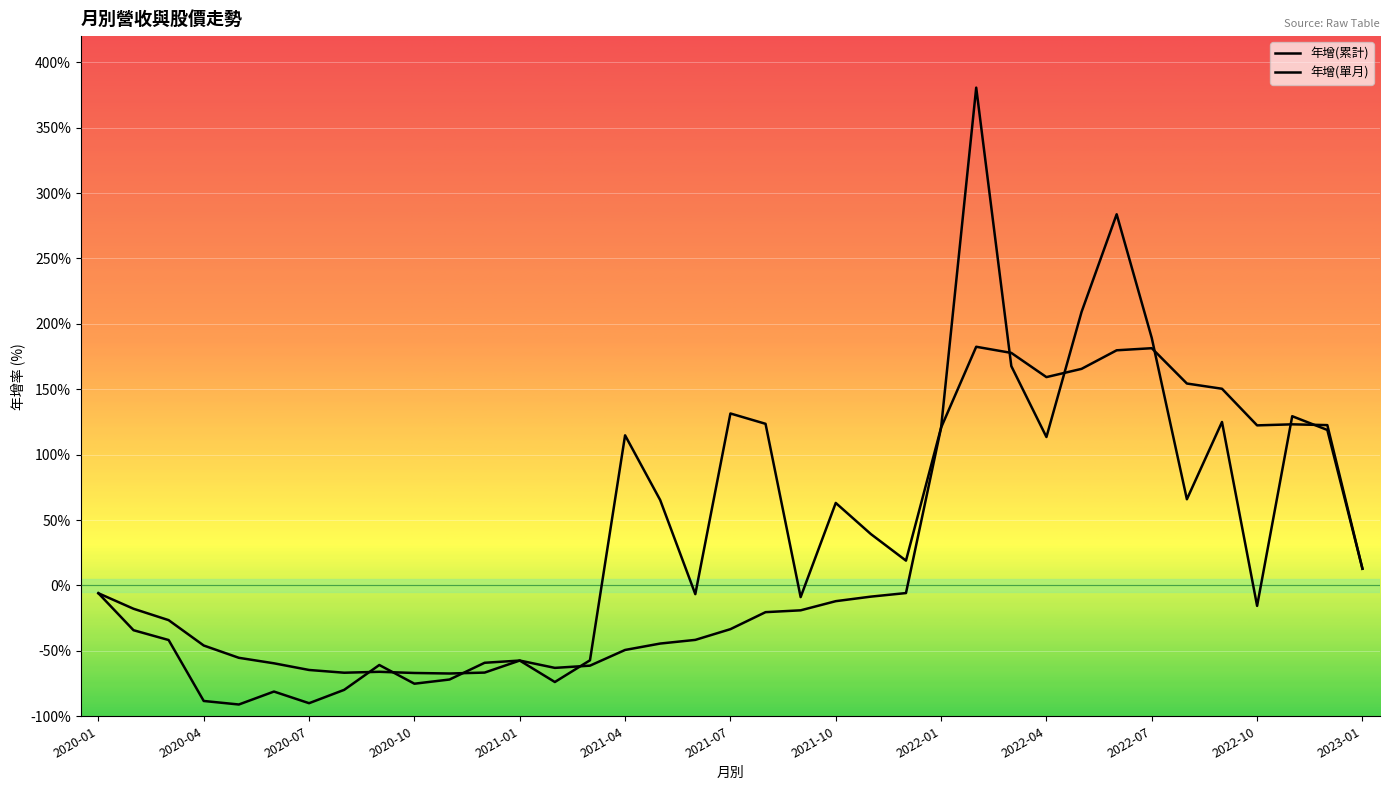

Between 2021-09 and 2021-10, which is larger?

2021-10